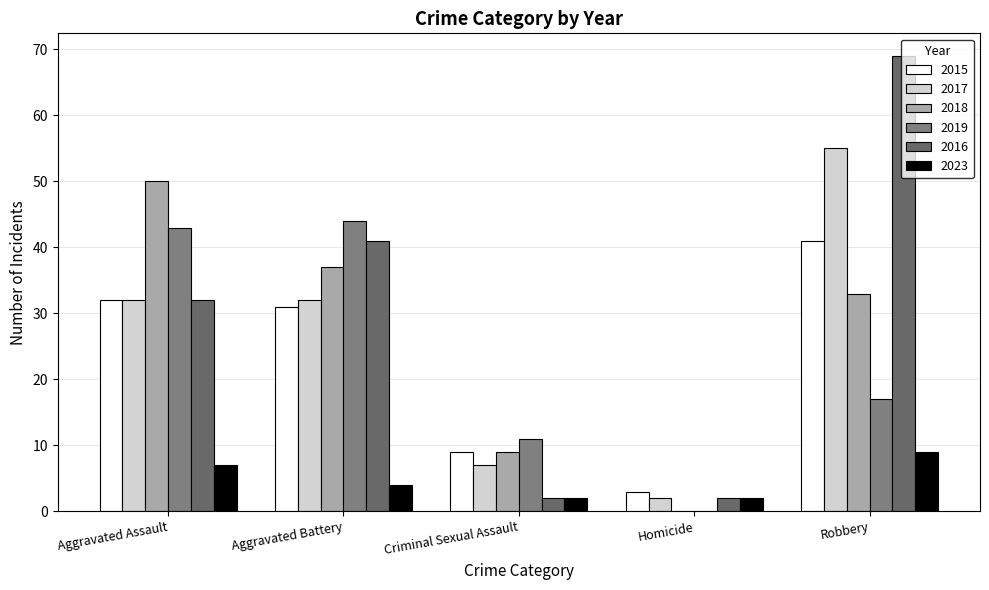

Reading right to left, what are all the values shown in this chart?

2015: 41	3	9	31	32
2017: 55	2	7	32	32
2018: 33	0	9	37	50
2019: 17	0	11	44	43
2016: 69	2	2	41	32
2023: 9	2	2	4	7